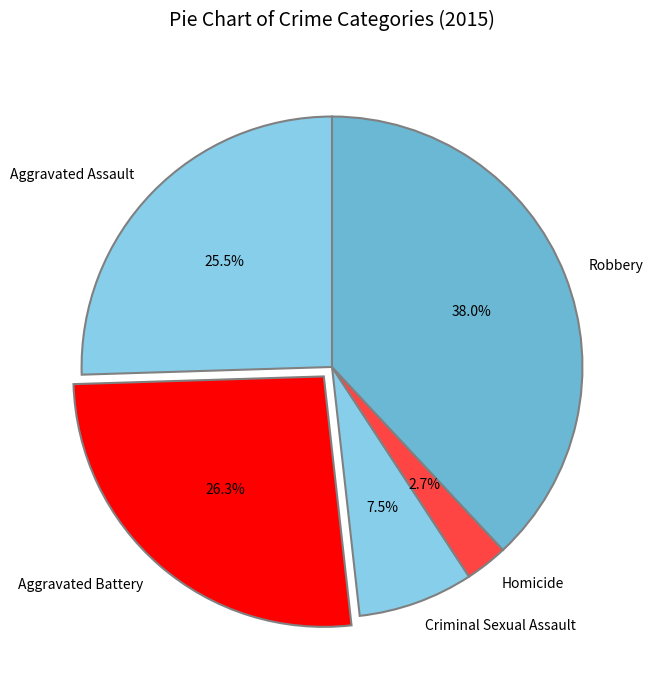

What is the largest slice in the pie chart?

Robbery